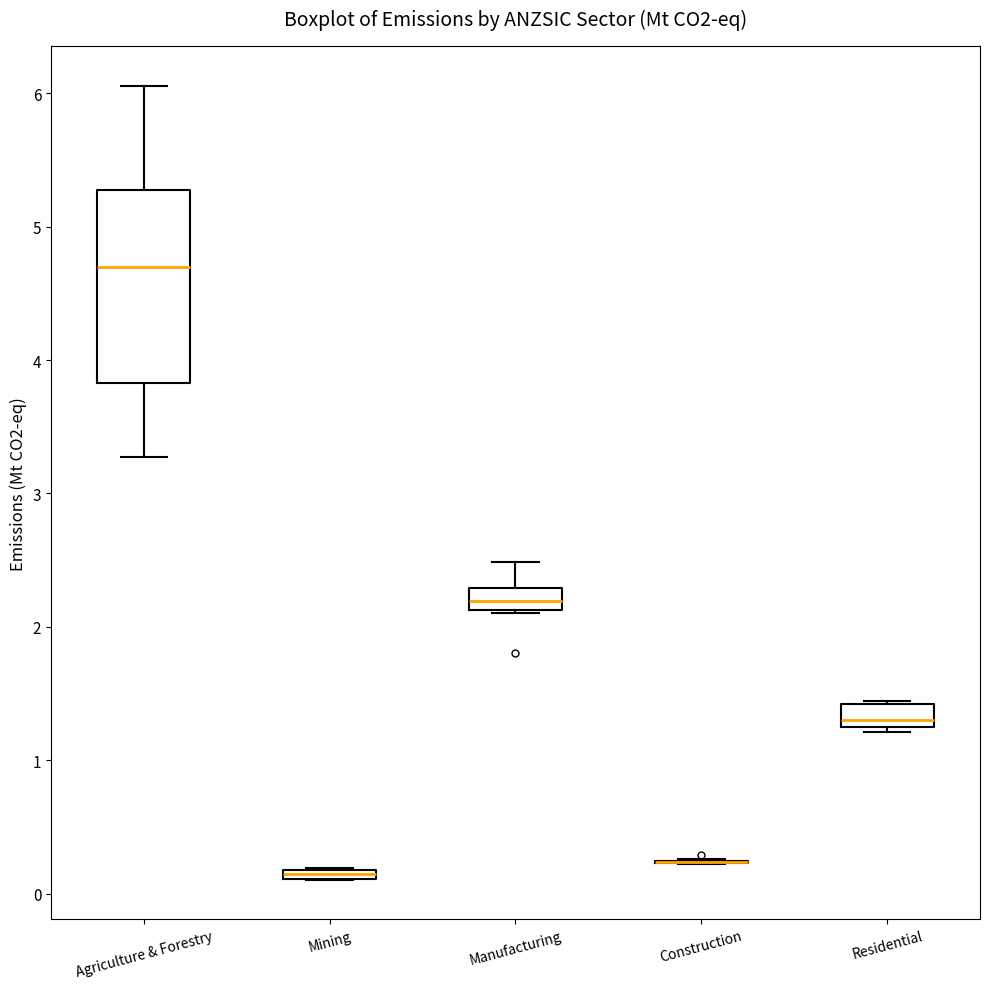

Which box is the tallest, from its lower edge to its upper edge?

Agriculture & Forestry